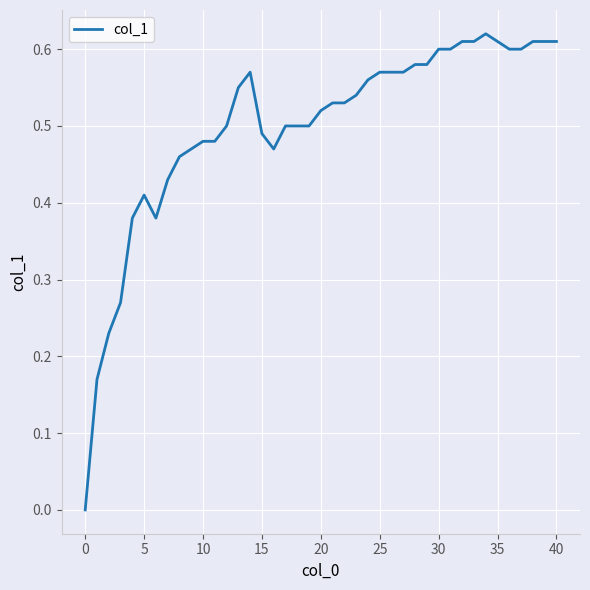

Does the chart have visible grid lines?

Yes